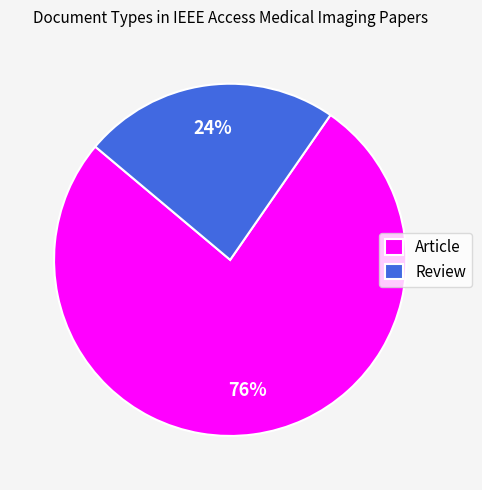

Is the sum of Review and Article greater than half?

Yes